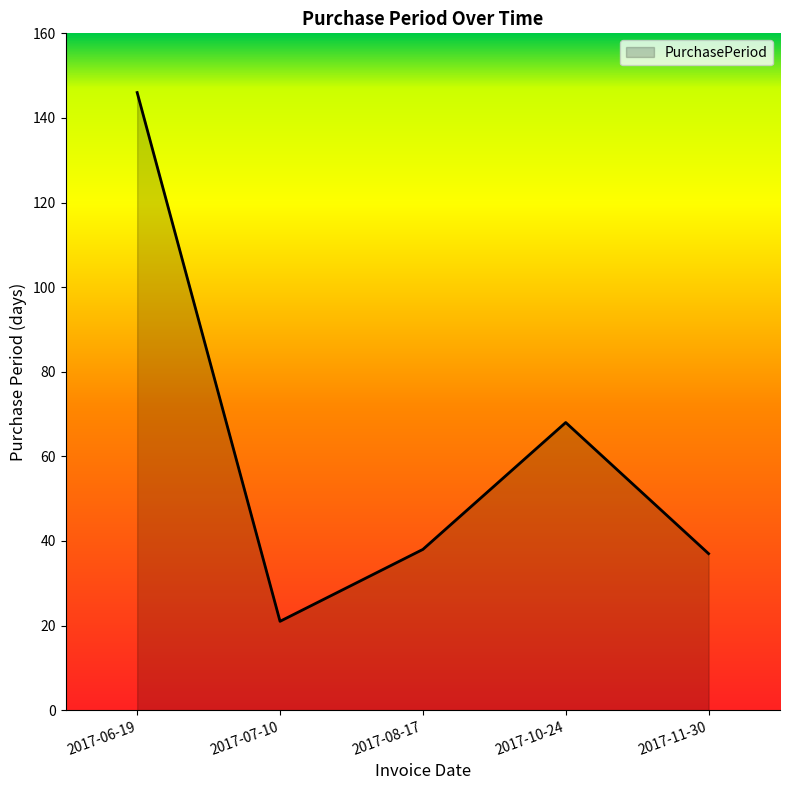

What is the sum of the values at 2017-11-30 and 2017-08-17?

75